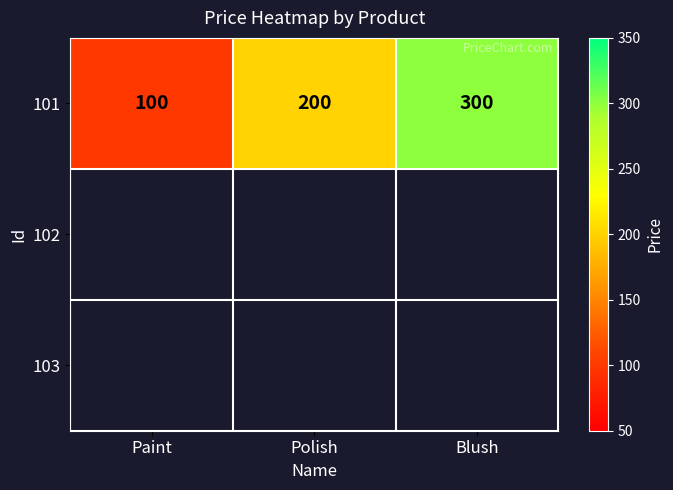

What is the minimum value shown in the chart?

100